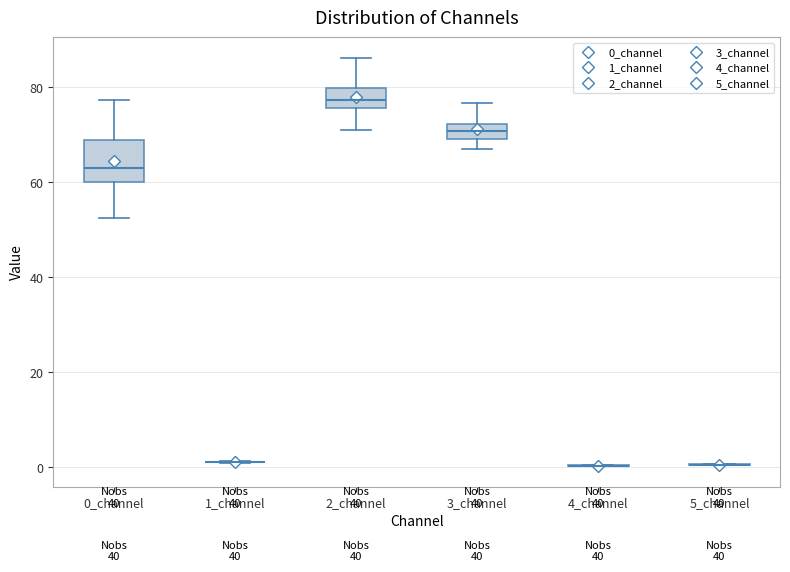

Reading left to right, transcribe this box plot: for each box, give where its median line is, the range the box spans, and where its two whiskers end, as read against the y-axis. The values are not printed on the chart, so give them approximately, as read against the axis.

0_channel: median 62, box 60 to 70, whiskers 52 to 78
1_channel: box collapsed to a line at 2, whiskers 0 to 2
2_channel: median 78, box 76 to 80, whiskers 72 to 86
3_channel: median 70 (inside the box), box 70 to 72, whiskers 66 to 76
4_channel: box collapsed to a line at 0, whiskers 0 to 0
5_channel: box collapsed to a line at 0, whiskers 0 to 0